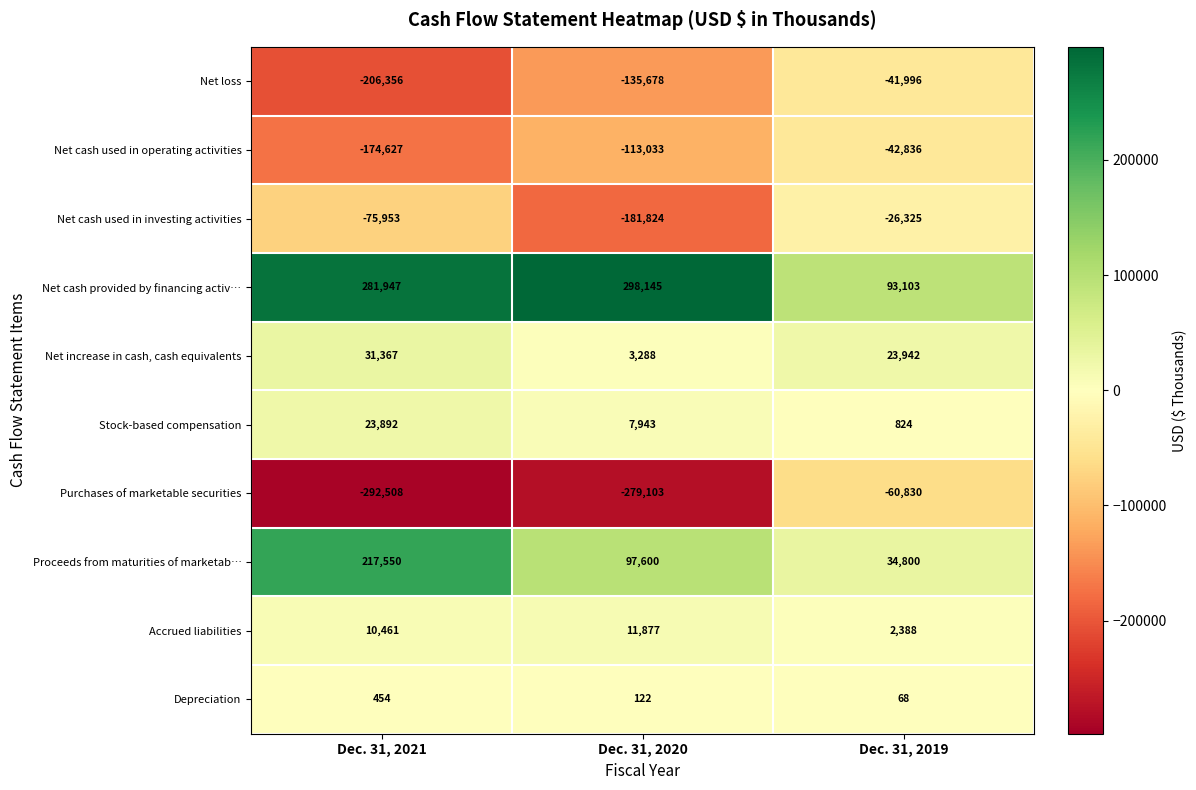

True or false: Net cash provided by financing activ… has a value of 93103 at Dec. 31, 2019.

True